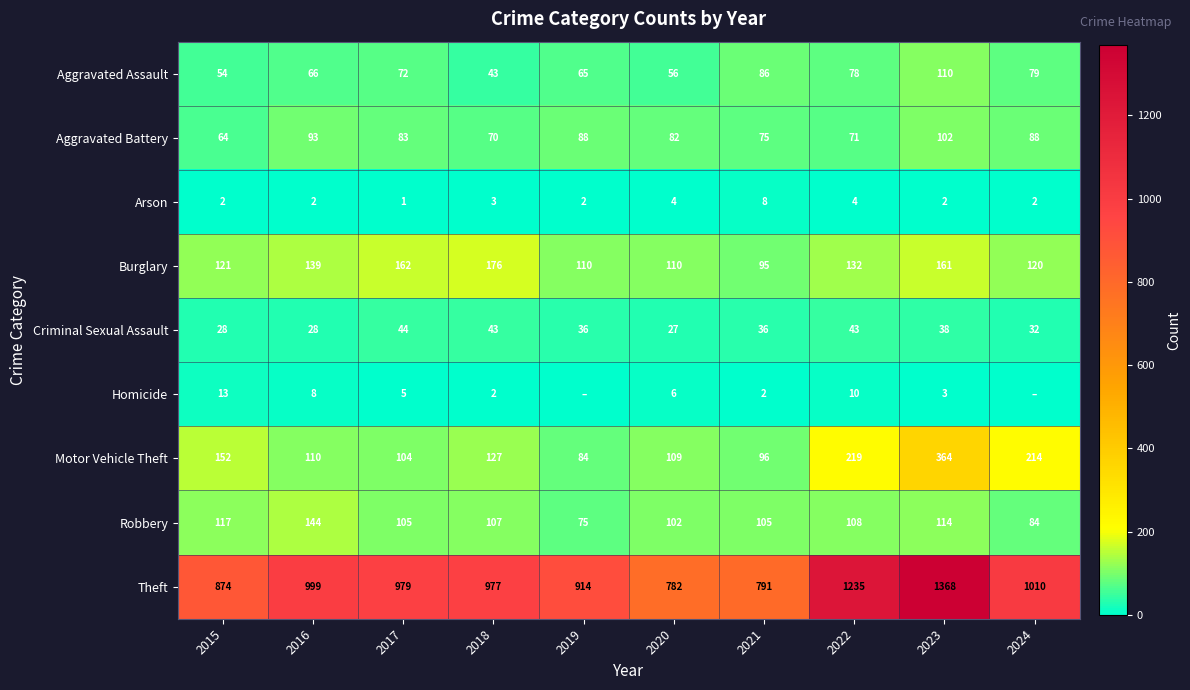

What is the approximate value of Arson at 2020?

4